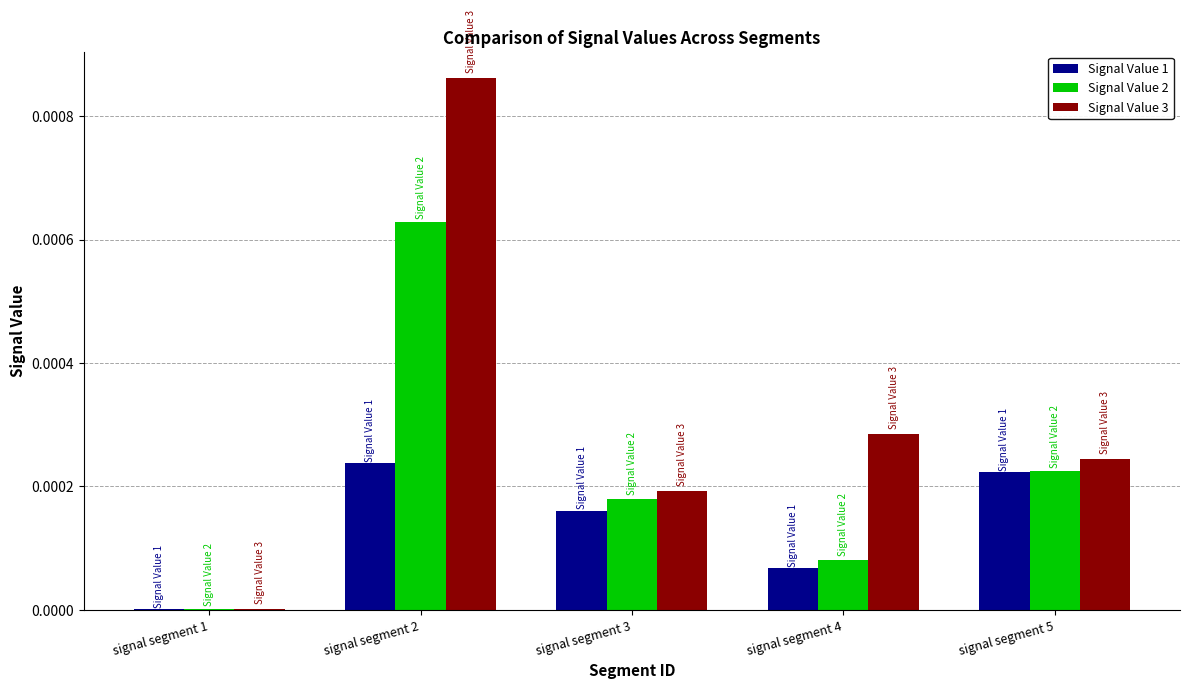

What are all the series names shown in the legend?

Signal Value 1, Signal Value 2, Signal Value 3